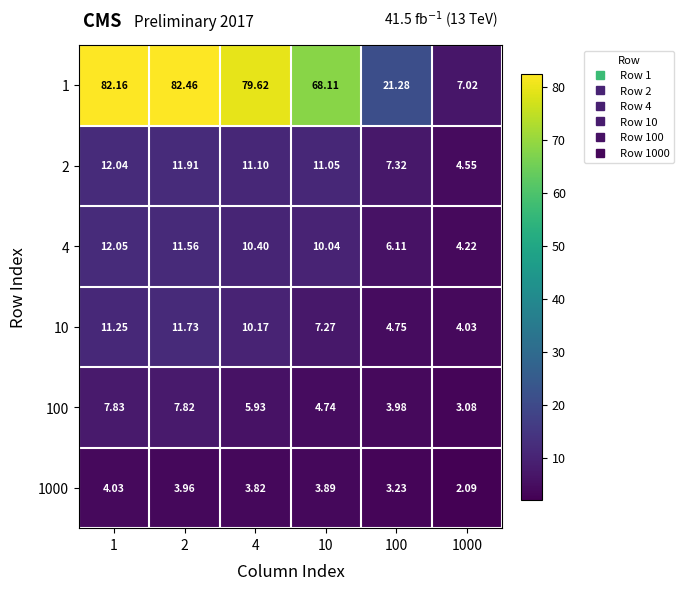

Is the value of 10 at 2 greater than the value of 1000 at 10?

Yes